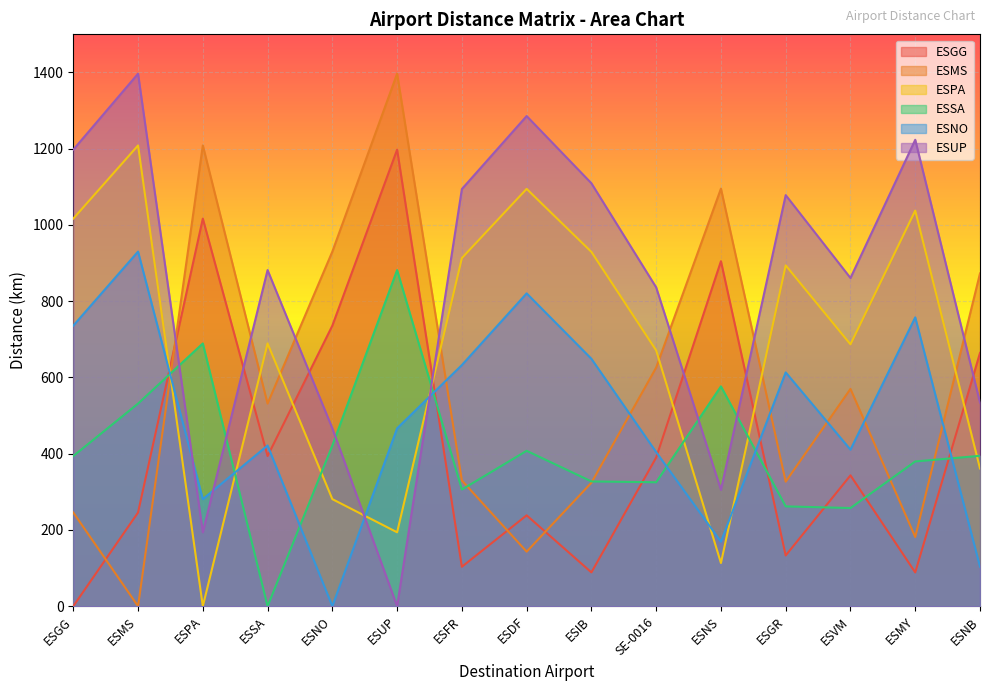

What is the approximate value of ESPA at ESDF?

1094.6